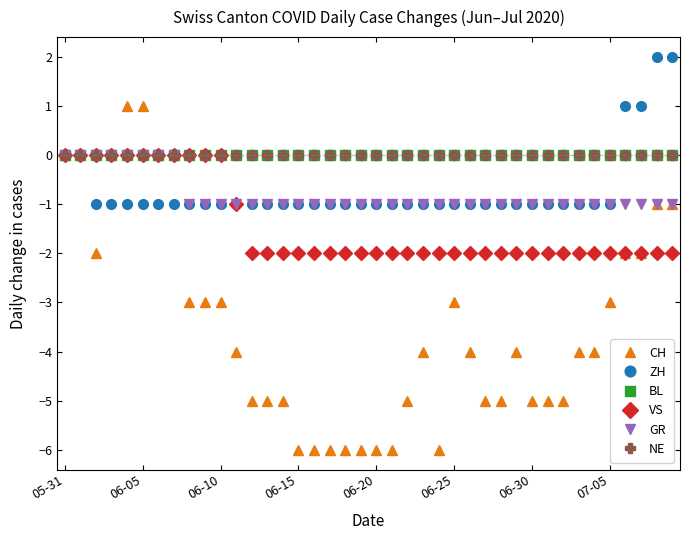

Is this an area chart (filled region under the line)?

No